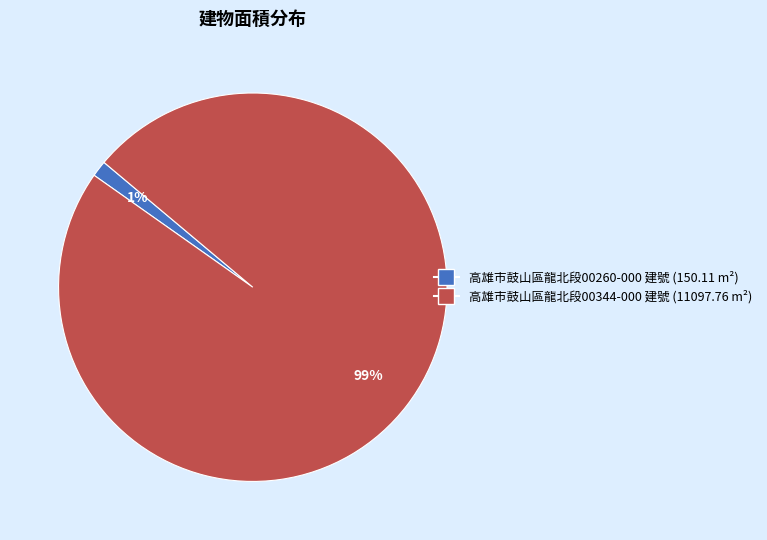

Which slice is the smallest?

高雄市鼓山區龍北段00260-000 建號